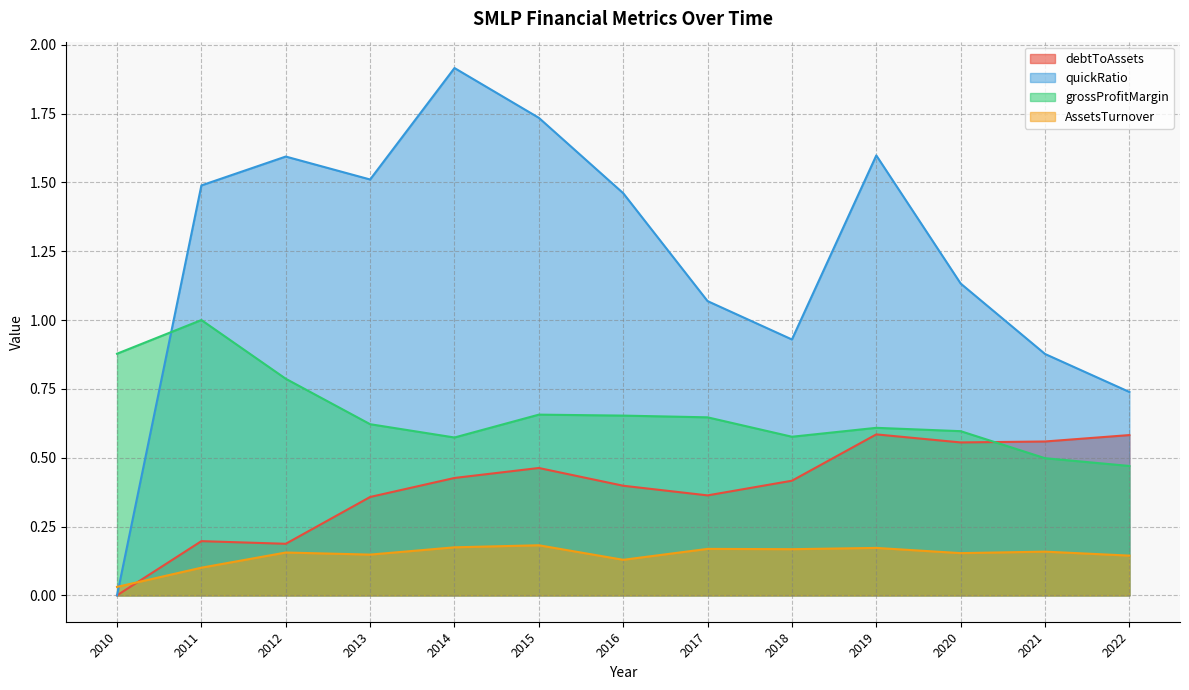

Count the debtToAssets values in the range 0 to 1.

13